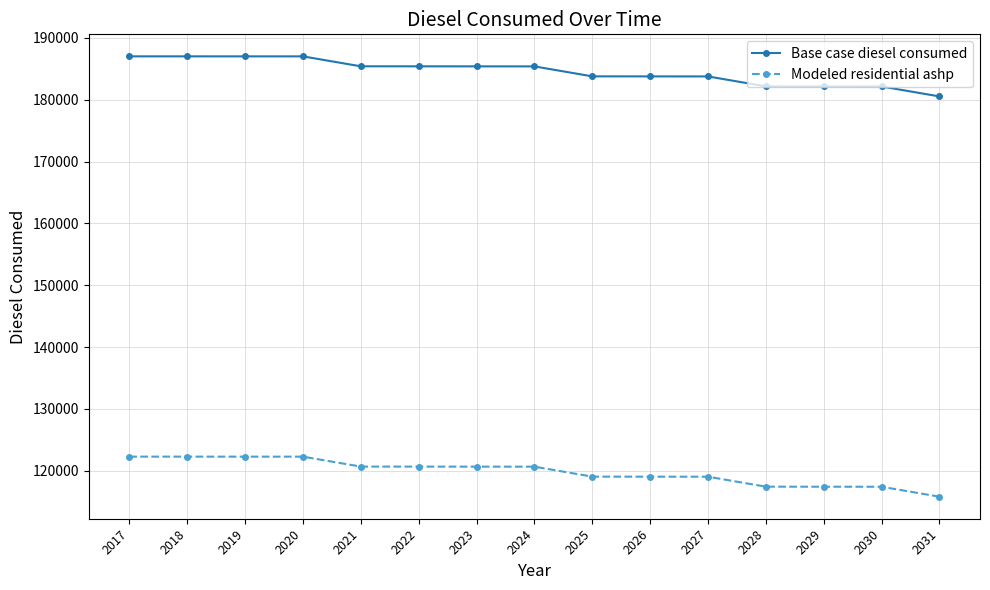

Is it true that Modeled residential ashp equals 177967.8 at 2027?

False